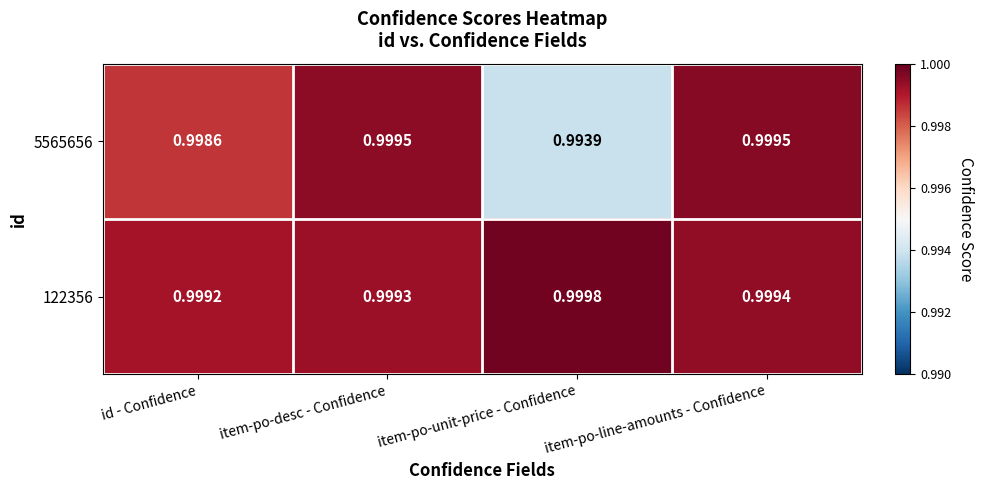

At item-po-unit-price - Confidence, list the series in order from smallest to largest.

5565656, 122356